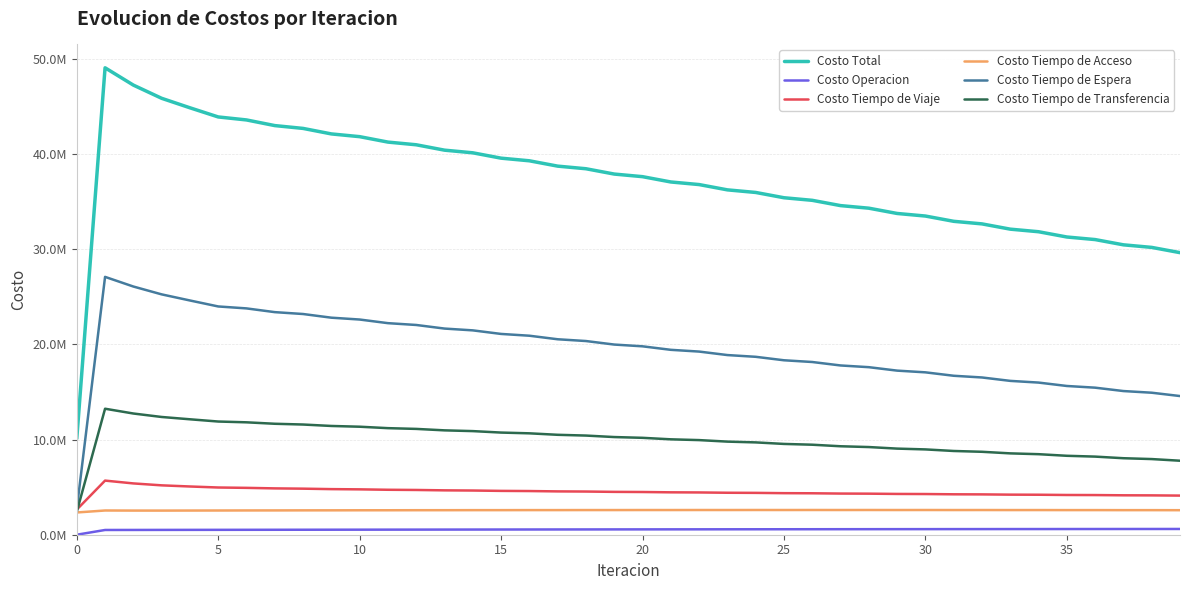

What is the minimum value for Costo Tiempo de Transferencia?

2412812.1